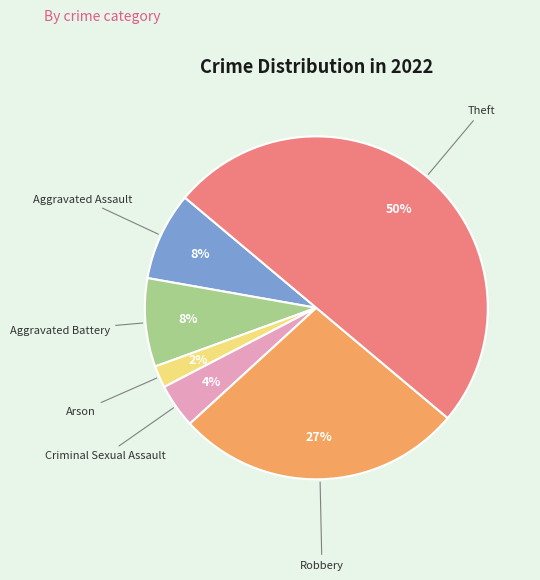

To the nearest percent, what is the difference between the largest and smallest slice percentages?

48%